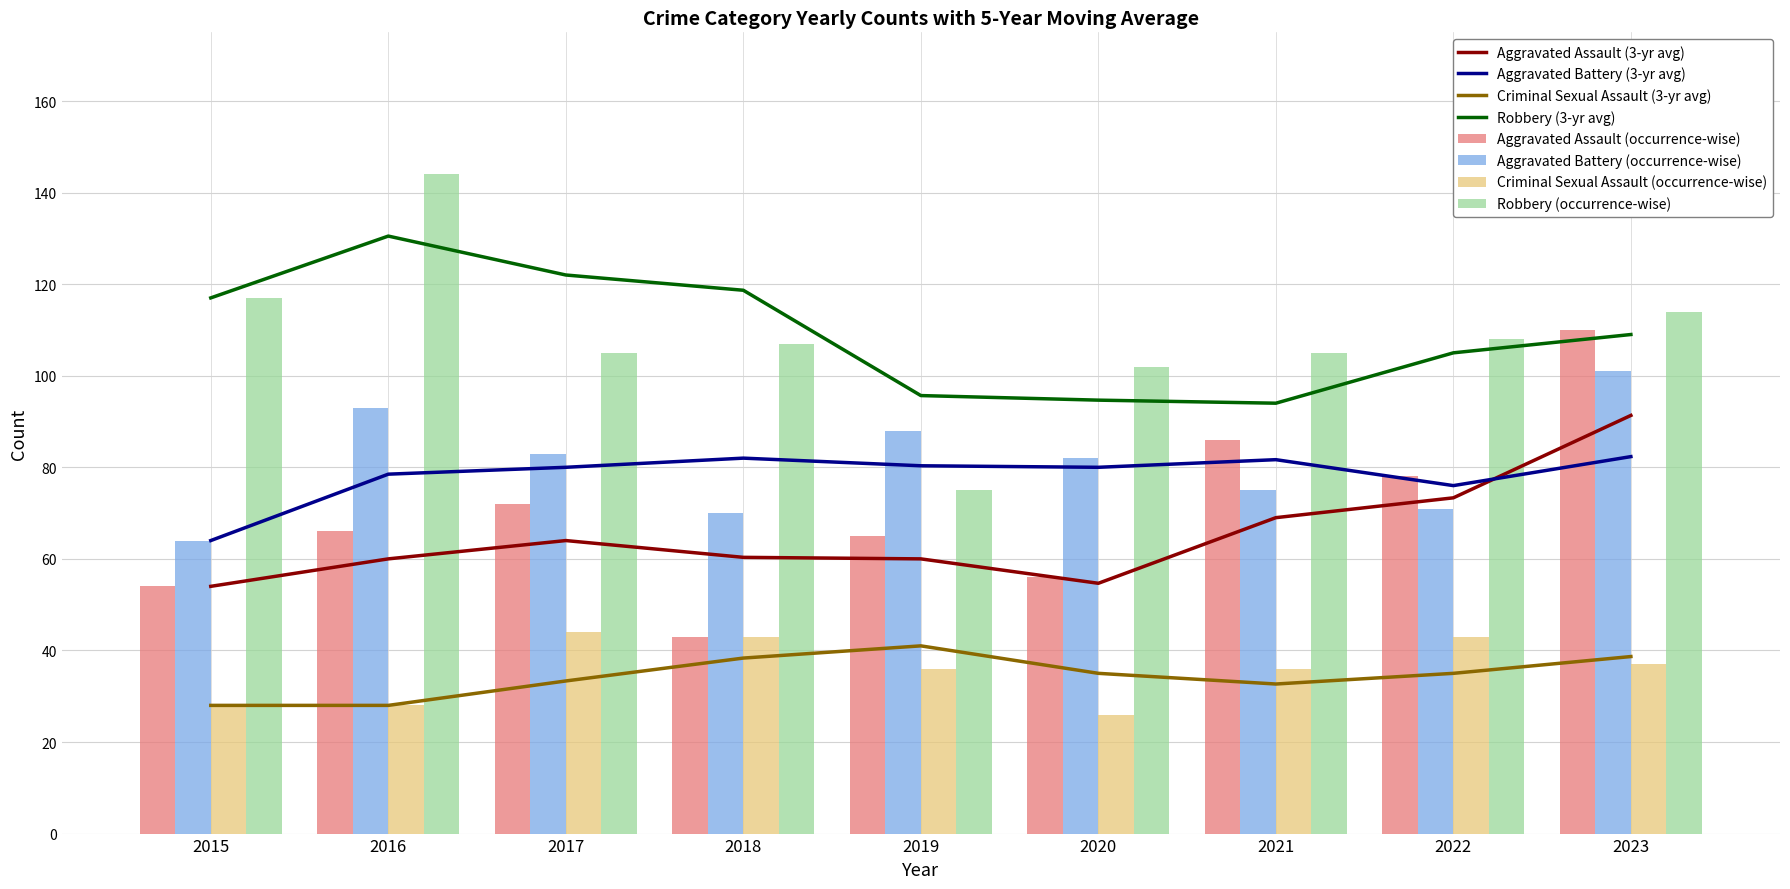

Which label corresponds to the largest value in the chart?

2016